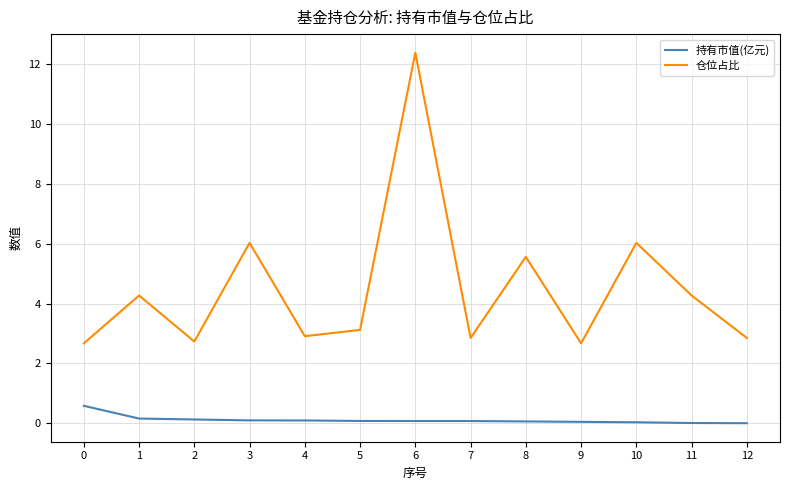

Which series changed the most between 3 and 11?

仓位占比